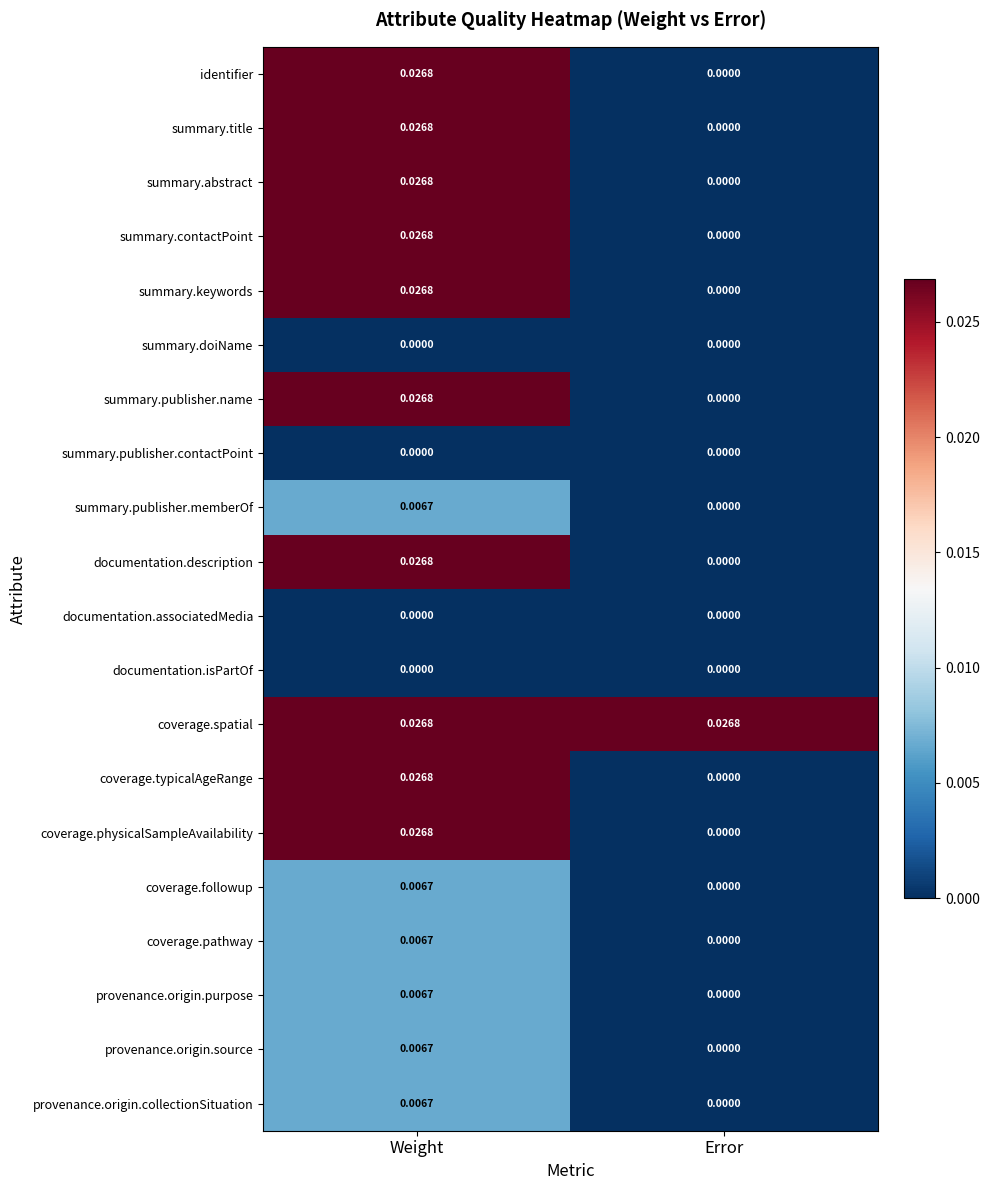

At which category is the sum across all series the highest?

Weight